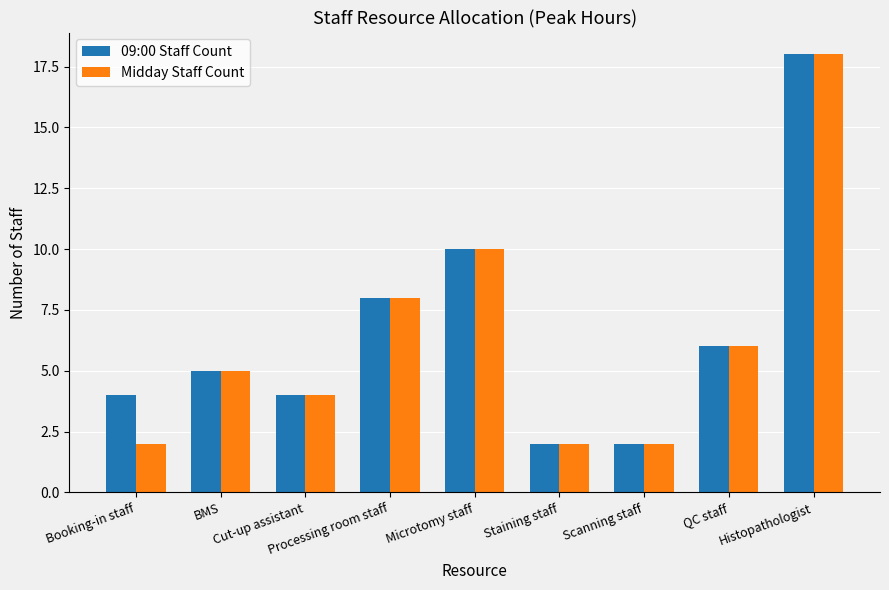

What is the average value of the Midday Staff Count series?

6